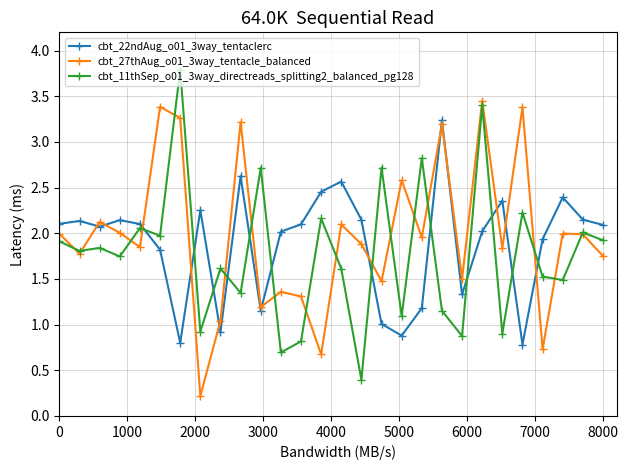

True or false: cbt_22ndAug_o01_3way_tentaclerc has more than 2 points higher than both neighbors.

True